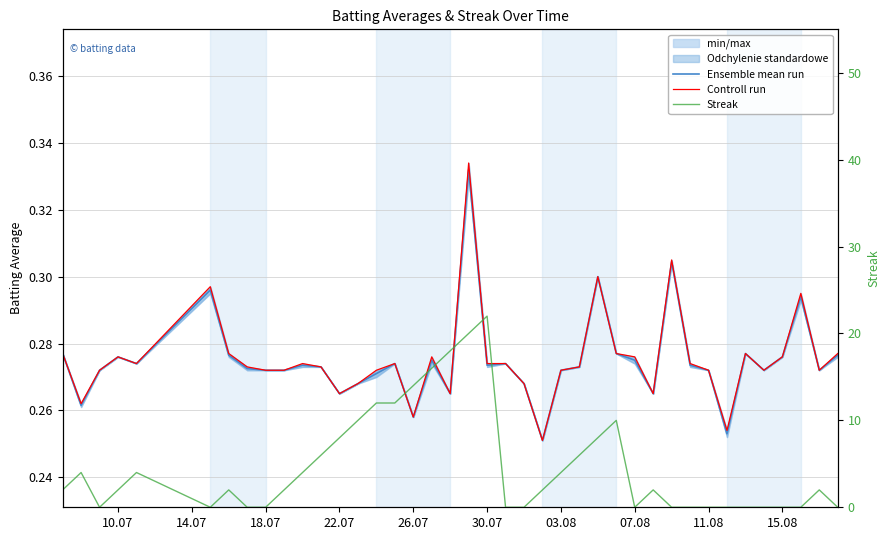

The Streak series shows 1.3 at 11. True or false?

False